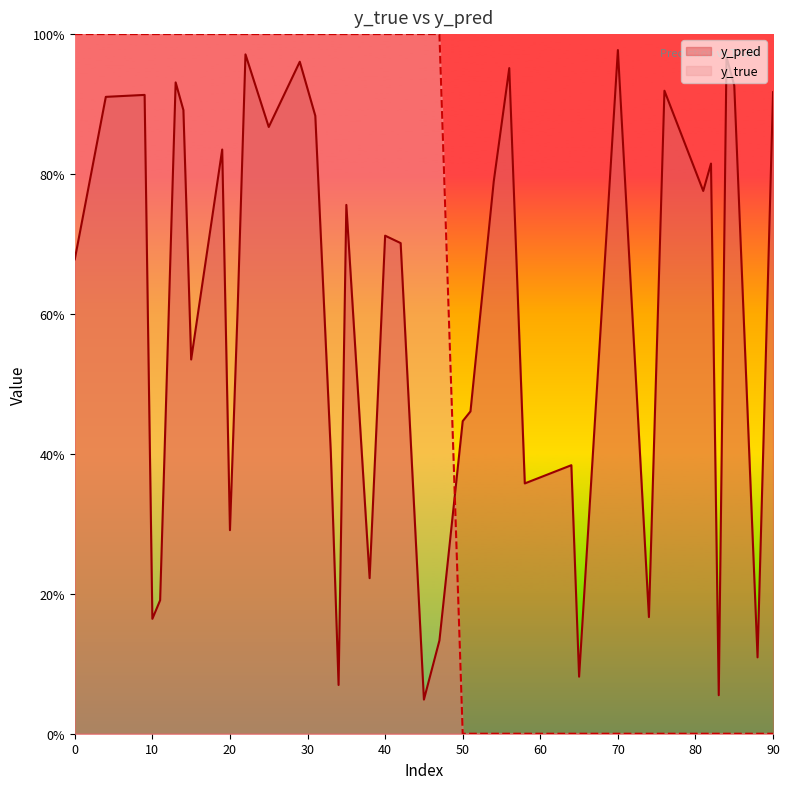

What are all the series names shown in the legend?

y_pred, y_true